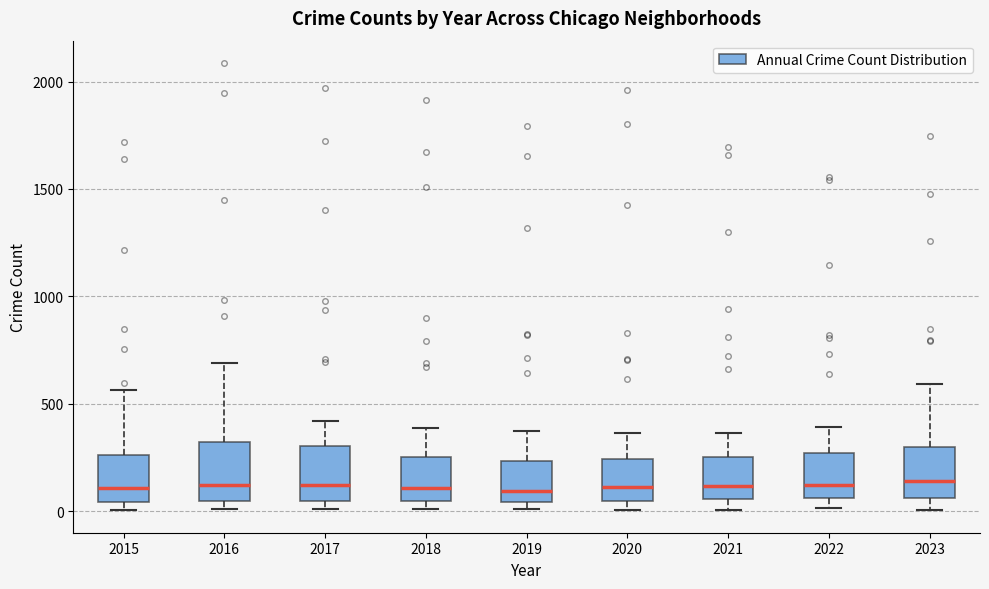

Reading left to right, read every box against the y-axis: the position of its median line, the range the box covers, and the ends of its whiskers. The values are not printed on the chart, so give them approximately, as read against the axis.

2015: median 100, box 50 to 250, whiskers 0 to 550
2016: median 150, box 50 to 300, whiskers 0 to 700
2017: median 100, box 50 to 300, whiskers 0 to 400
2018: median 100, box 50 to 250, whiskers 0 to 400
2019: median 100, box 50 to 250, whiskers 0 to 400
2020: median 100, box 50 to 250, whiskers 0 to 350
2021: median 100, box 50 to 250, whiskers 0 to 350
2022: median 100, box 50 to 250, whiskers 0 to 400
2023: median 150, box 50 to 300, whiskers 0 to 600